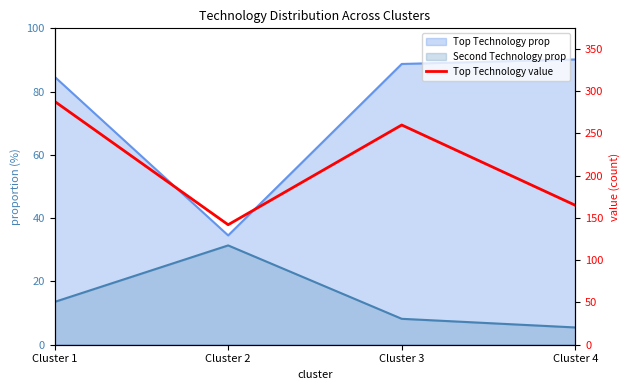

Count the number of values greater than 260.

1